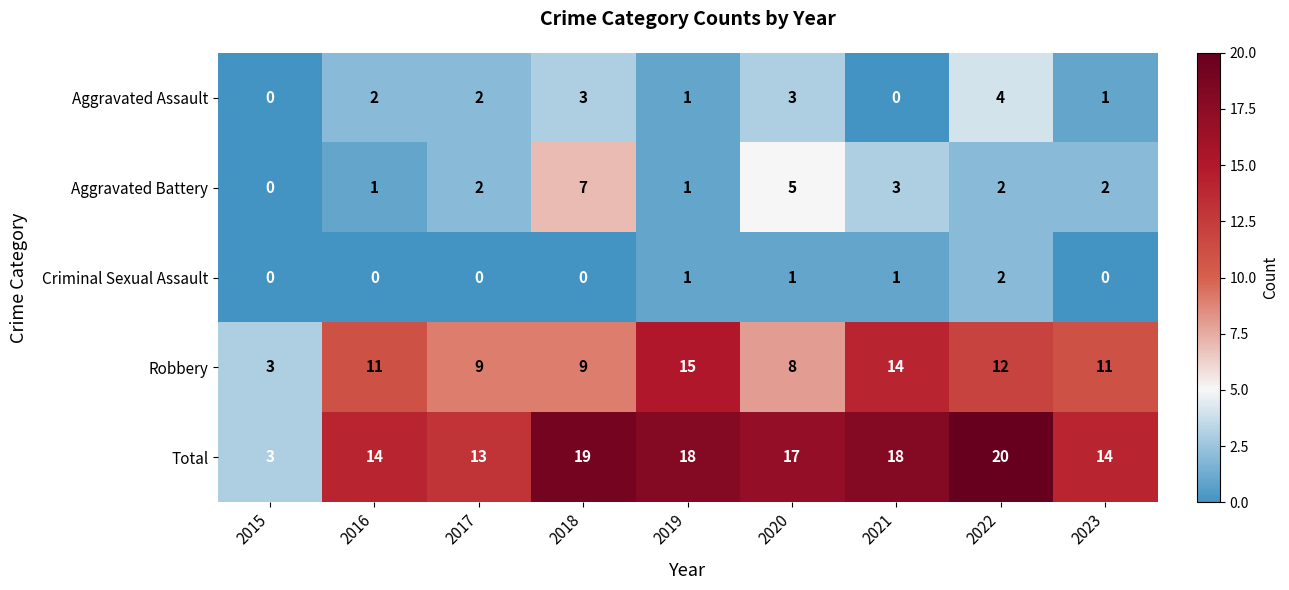

Which category has the lowest value in the Aggravated Battery series?

2015